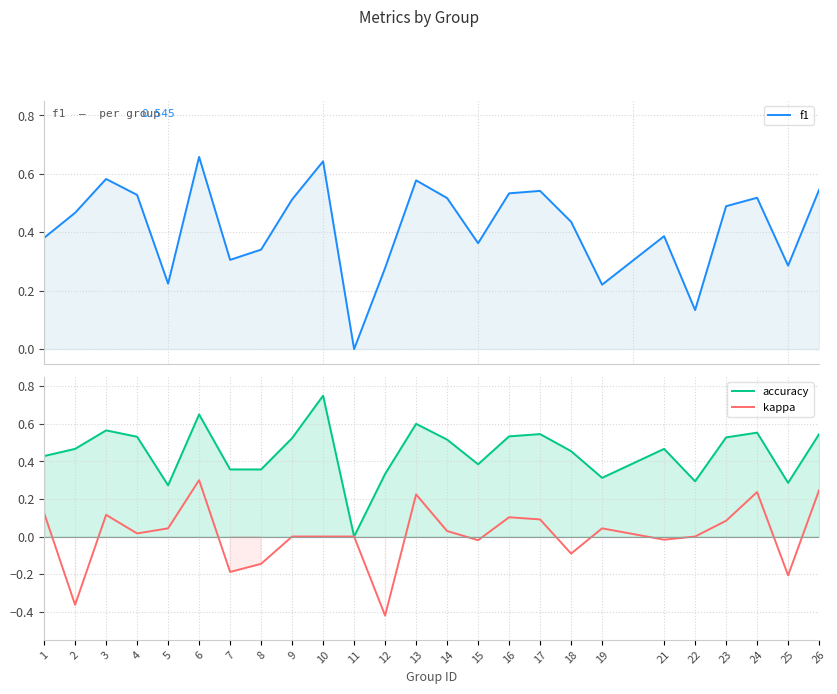

How many series are shown in this chart?

3